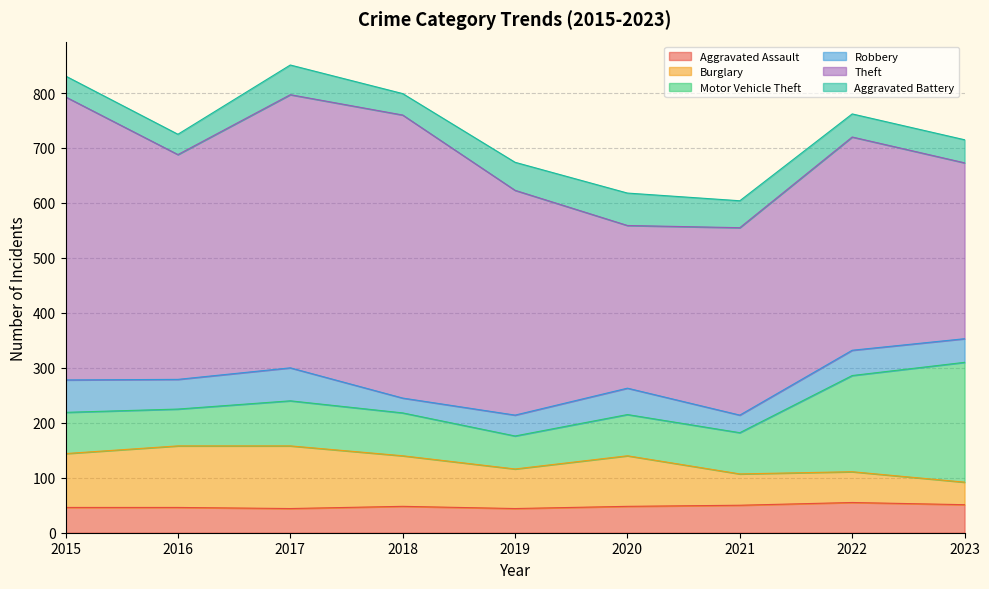

Does the chart have visible grid lines?

Yes